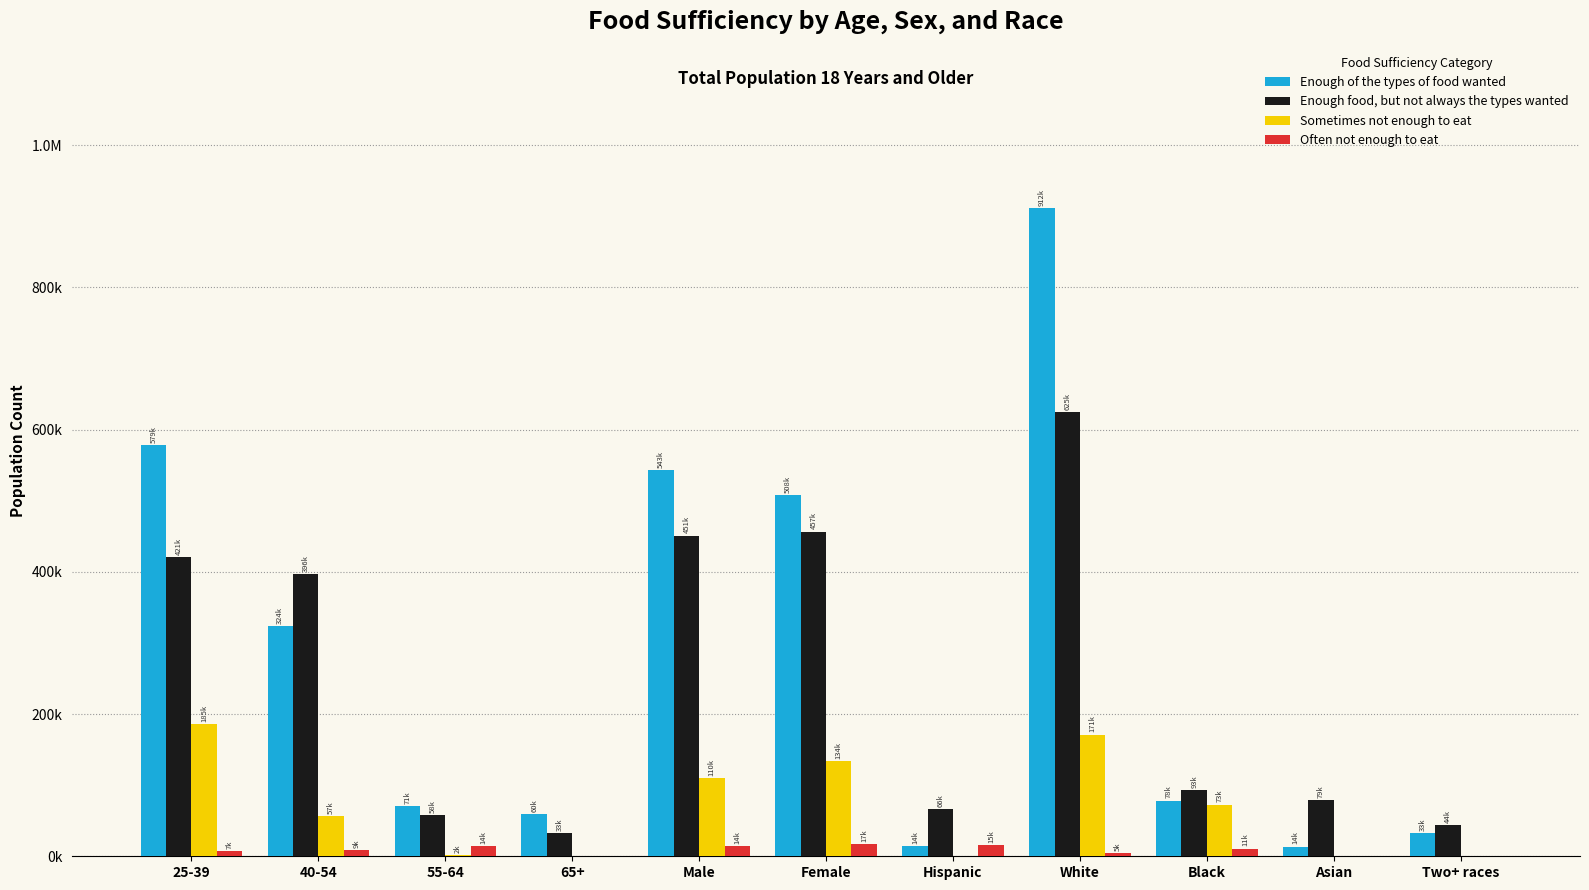

What are all the series names shown in the legend?

Enough of the types of food wanted, Enough food, but not always the types wanted, Sometimes not enough to eat, Often not enough to eat